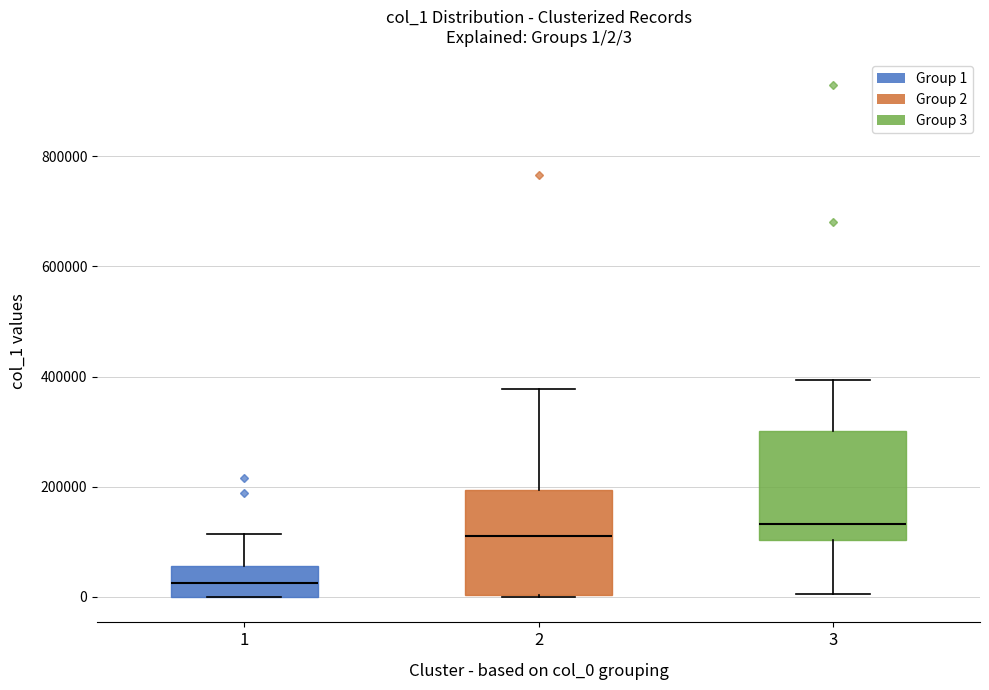

Which box's median line is the highest?

3